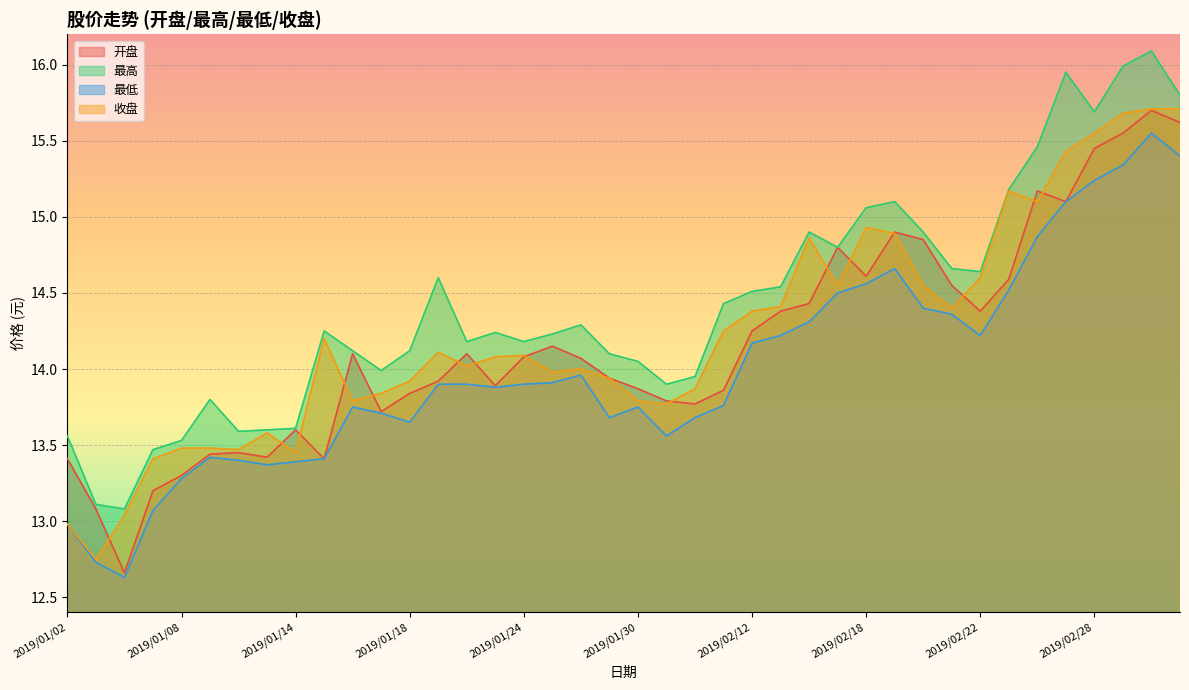

Reading right to left, list all the values displayed in this chart.

开盘: 15.6	15.7	15.6	15.4	15.1	15.2	14.6	14.4	14.6	14.8	14.9	14.6	14.8	14.4	14.4	14.2	13.9	13.8	13.8	13.9	13.9	14.1	14.2	14.1	13.9	14.1	13.9	13.8	13.7	14.1	13.4	13.6	13.4	13.4	13.4	13.3	13.2	12.7	13.1	13.4
最高: 15.8	16.1	16.0	15.7	15.9	15.5	15.2	14.6	14.7	14.9	15.1	15.1	14.8	14.9	14.5	14.5	14.4	13.9	13.9	14.1	14.1	14.3	14.2	14.2	14.2	14.2	14.6	14.1	14.0	14.1	14.2	13.6	13.6	13.6	13.8	13.5	13.5	13.1	13.1	13.6
最低: 15.4	15.6	15.3	15.2	15.1	14.9	14.5	14.2	14.4	14.4	14.7	14.6	14.5	14.3	14.2	14.2	13.8	13.7	13.6	13.8	13.7	14.0	13.9	13.9	13.9	13.9	13.9	13.7	13.7	13.8	13.4	13.4	13.4	13.4	13.4	13.3	13.1	12.6	12.7	13.0
收盘: 15.7	15.7	15.7	15.6	15.4	15.1	15.2	14.6	14.4	14.6	14.9	14.9	14.6	14.9	14.4	14.4	14.2	13.9	13.8	13.8	13.9	14.0	14.0	14.1	14.1	14.0	14.1	13.9	13.8	13.8	14.2	13.4	13.6	13.5	13.5	13.5	13.4	13.0	12.8	13.0